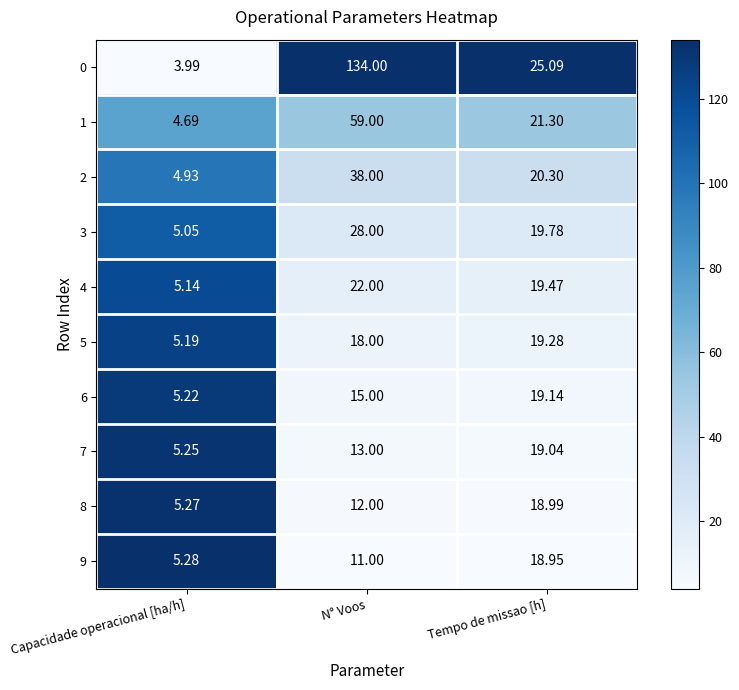

Which series has the largest total across all categories?

0